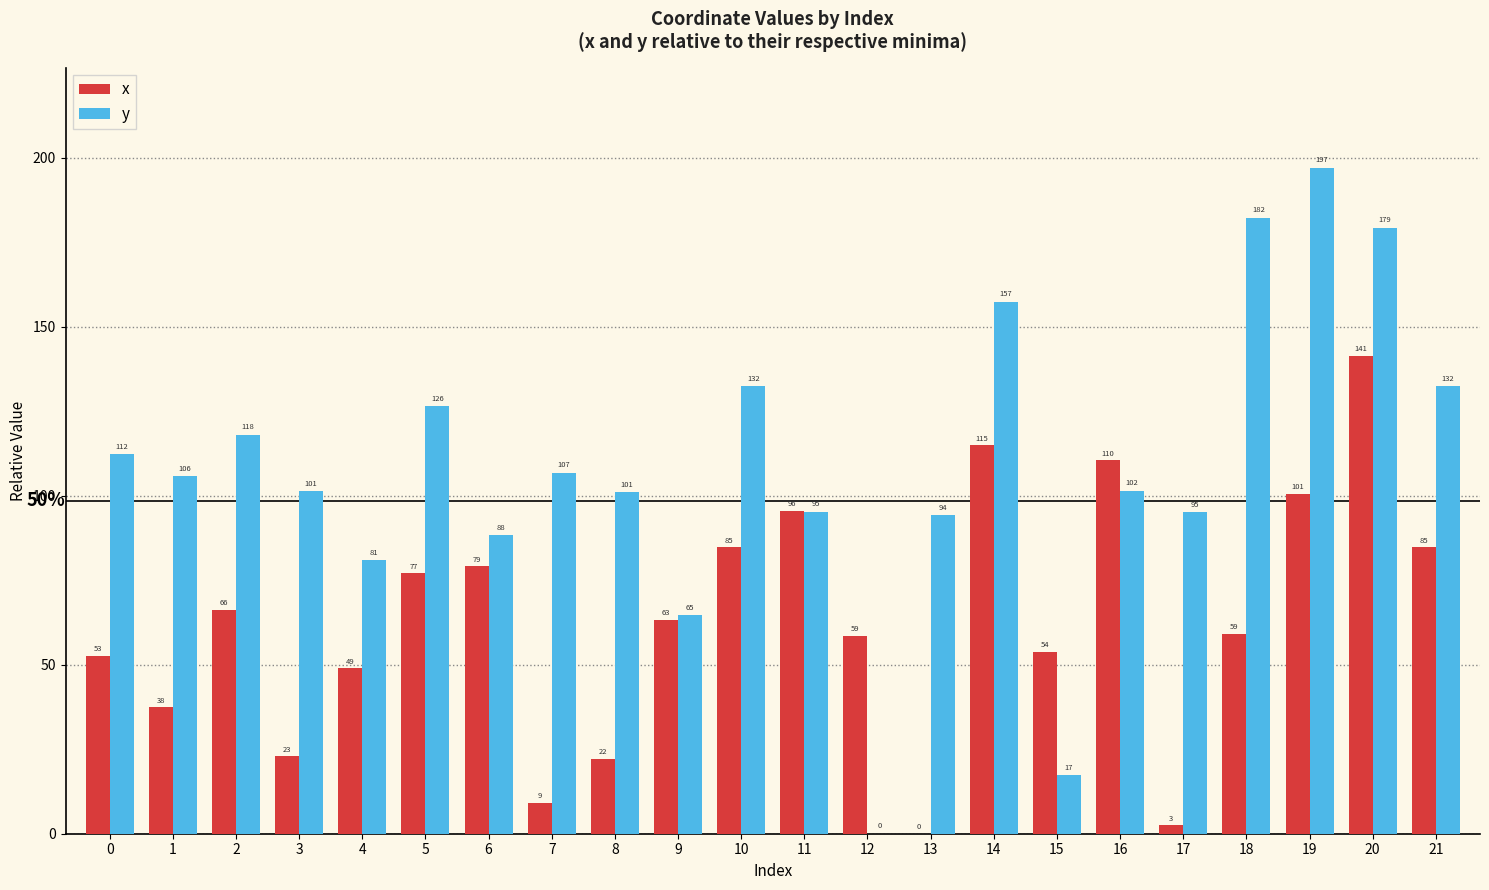

Where is y nearest to the value 98?

11